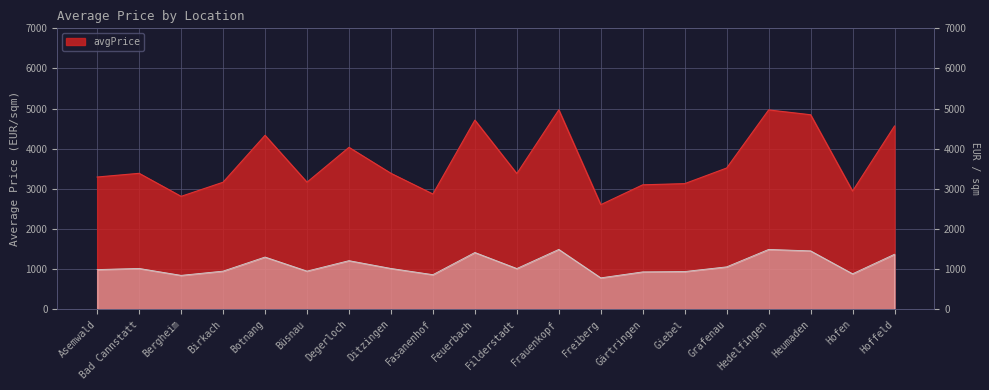

What position from the left is Hofen?

19